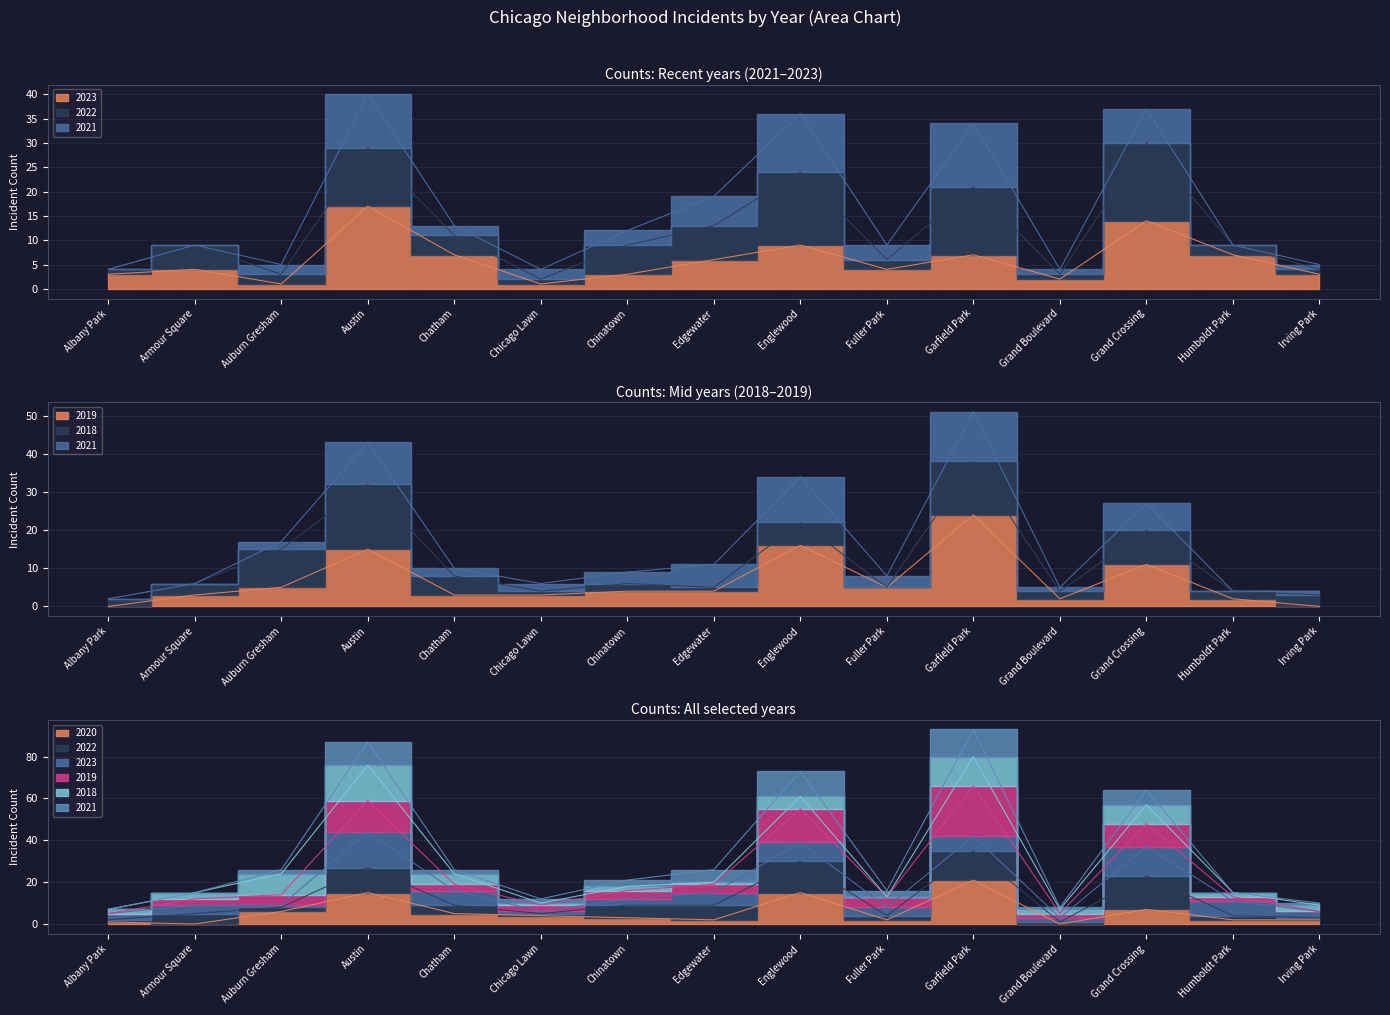

Rank the categories by 2020 value from lowest to highest.

Armour Square, Grand Boulevard, Albany Park, Edgewater, Fuller Park, Humboldt Park, Irving Park, Chinatown, Chicago Lawn, Chatham, Auburn Gresham, Grand Crossing, Austin, Englewood, Garfield Park